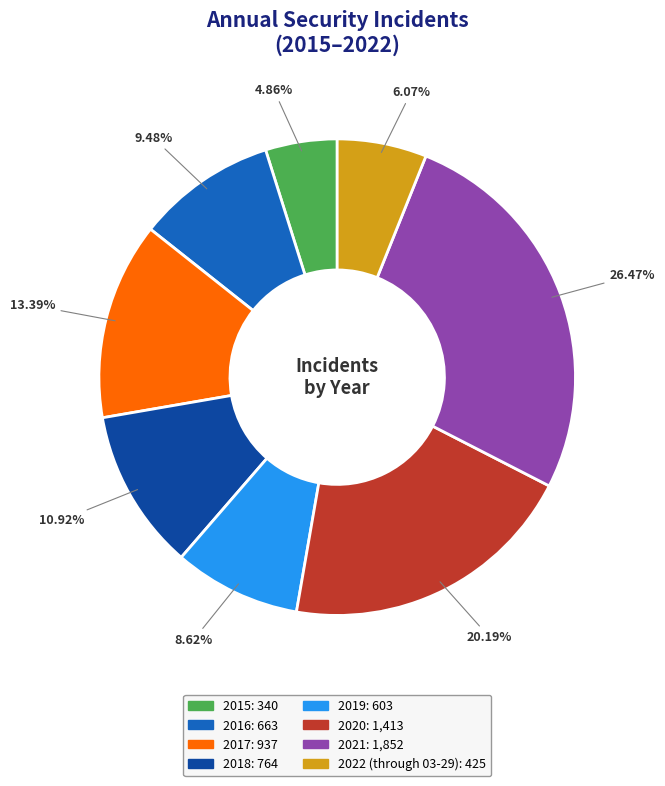

To the nearest percent, what portion does 2022 (through 03-29) represent?

6%